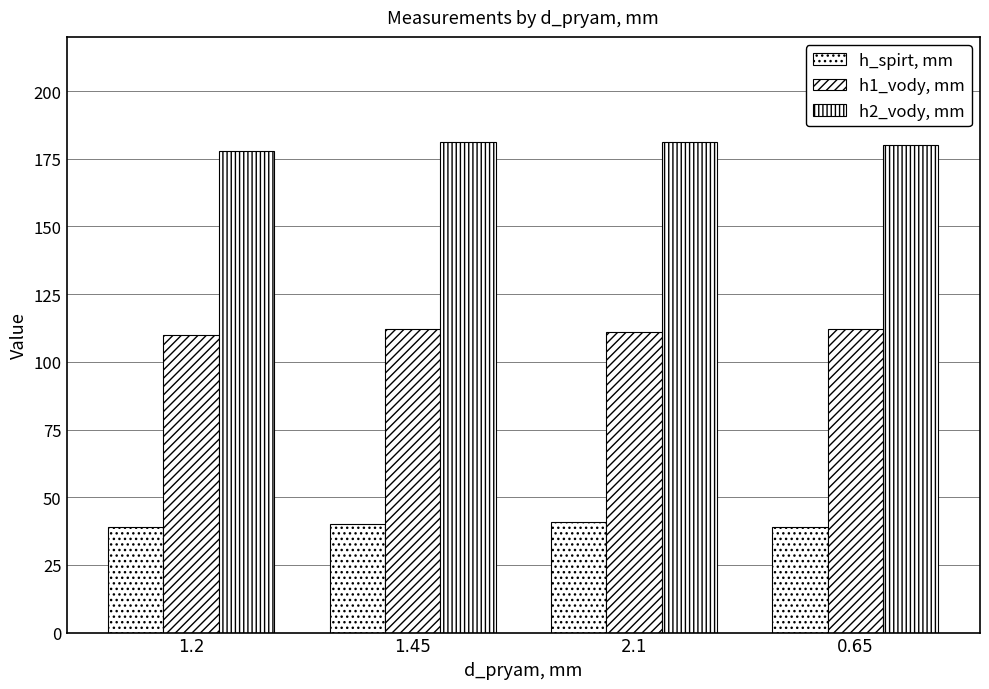

Reading left to right, extract all data points from this chart.

h_spirt, mm: 39	40	41	39
h1_vody, mm: 110	112	111	112
h2_vody, mm: 178	181	181	180